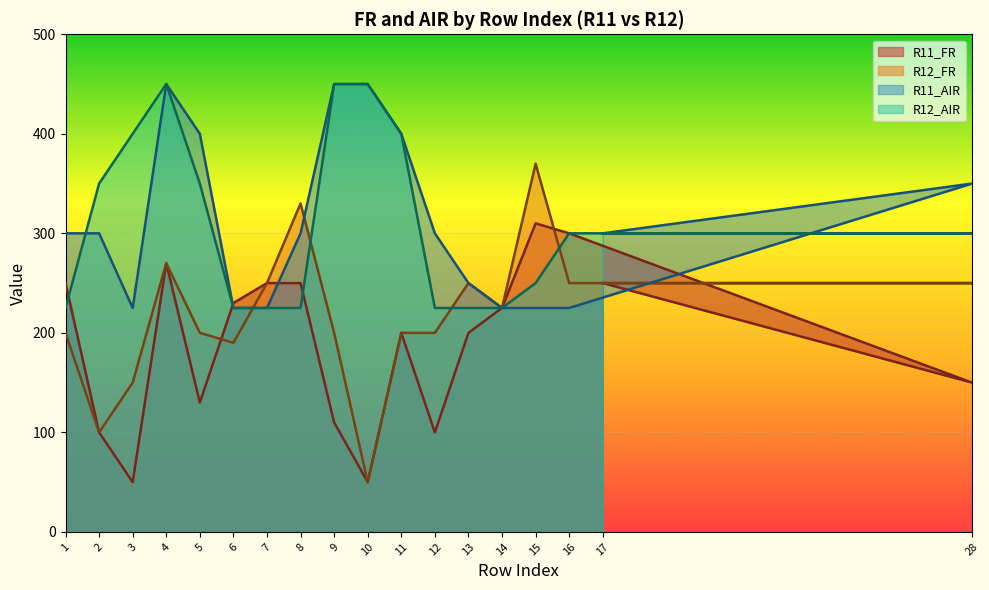

Which series has the largest total across all categories?

R12_AIR